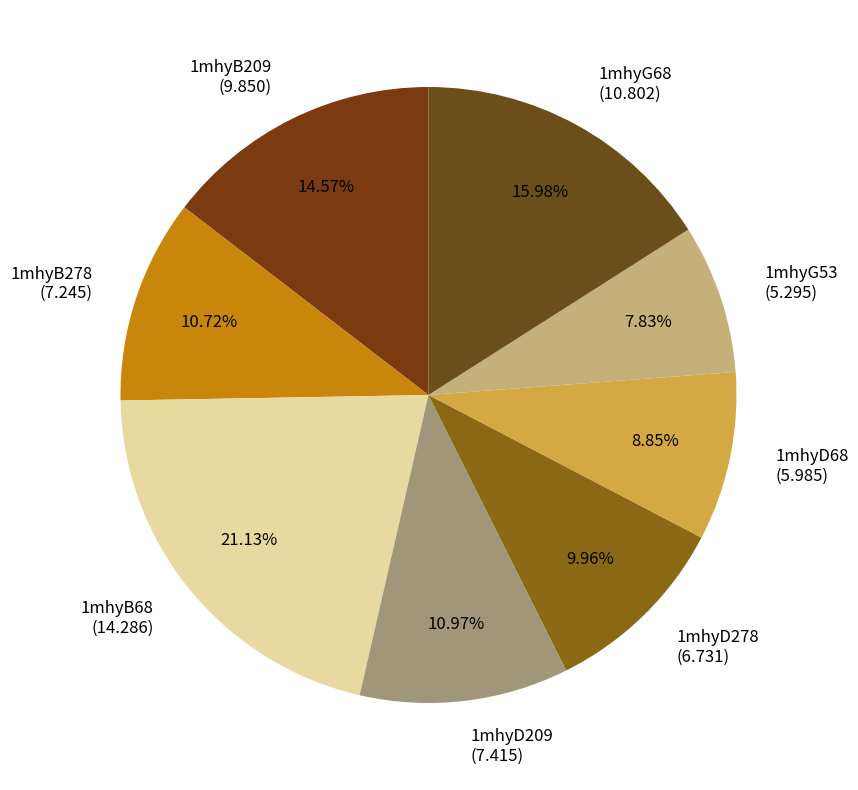

Rank the categories by value from lowest to highest.

1mhyG53, 1mhyD68, 1mhyD278, 1mhyB278, 1mhyD209, 1mhyB209, 1mhyG68, 1mhyB68